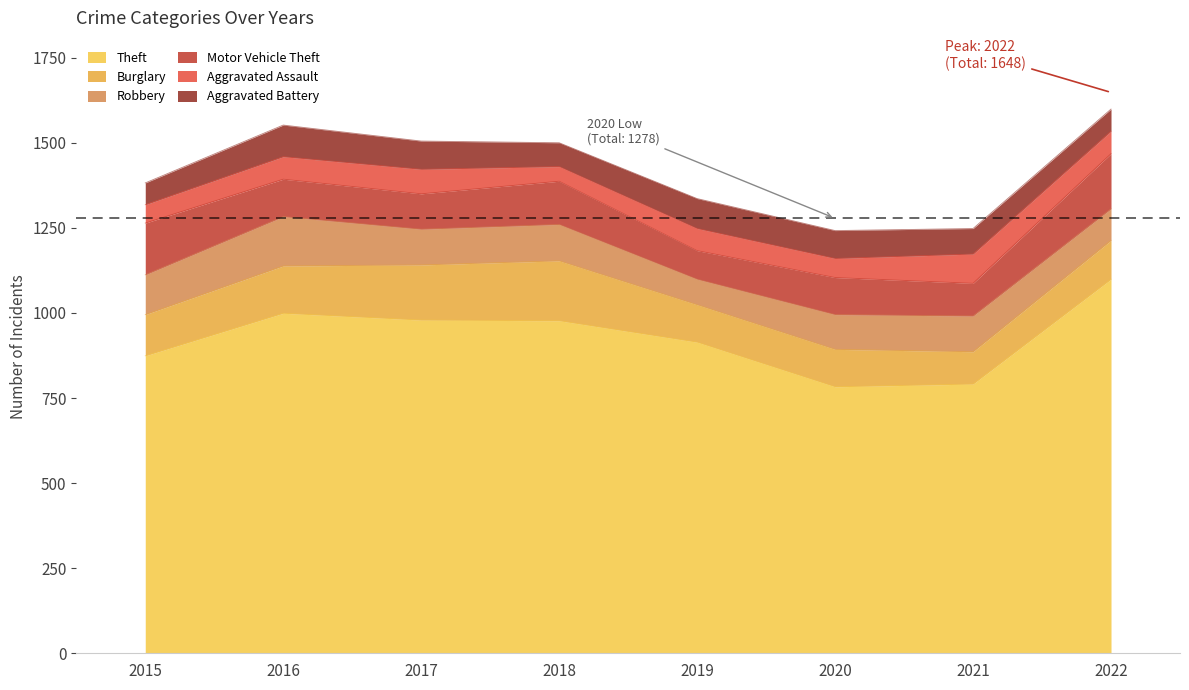

Is the value of Motor Vehicle Theft at 2018 greater than the value of Aggravated Assault at 2021?

Yes